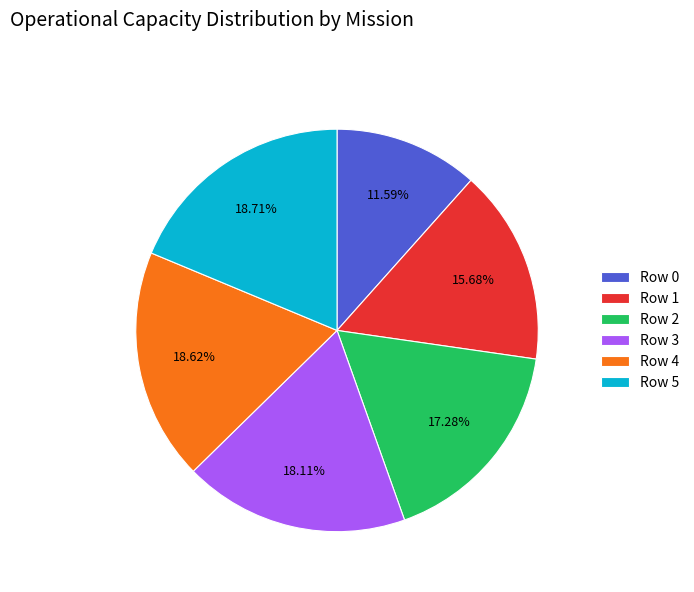

What percentage is the Row 0 slice, to the nearest percent?

12%